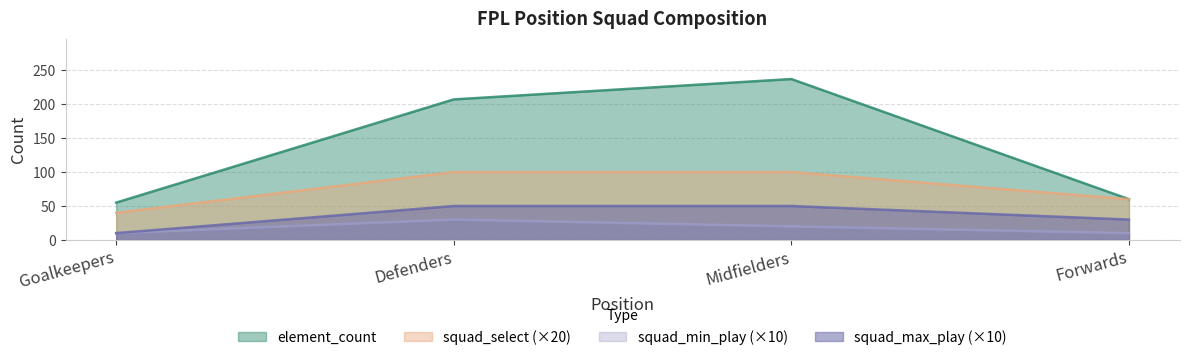

At which label is element_count closest to 146?

Defenders